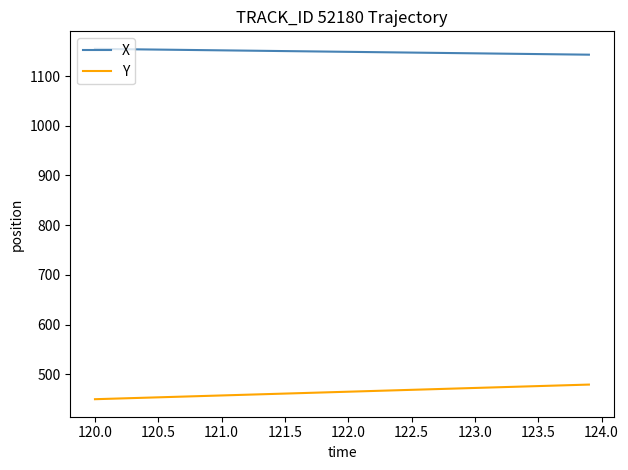

Rank the series by their maximum value, from highest to lowest.

X, Y